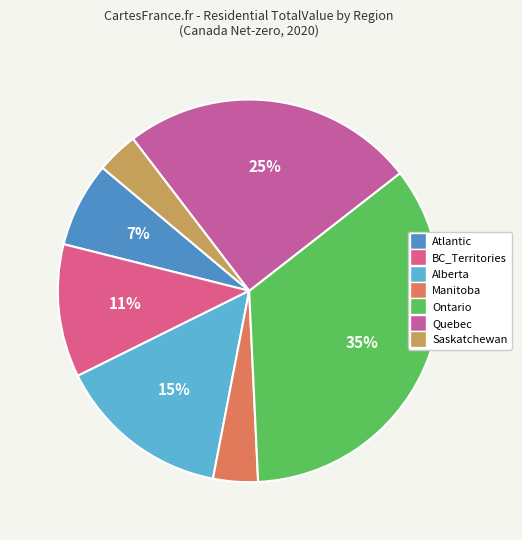

How many slices are in this pie chart?

7